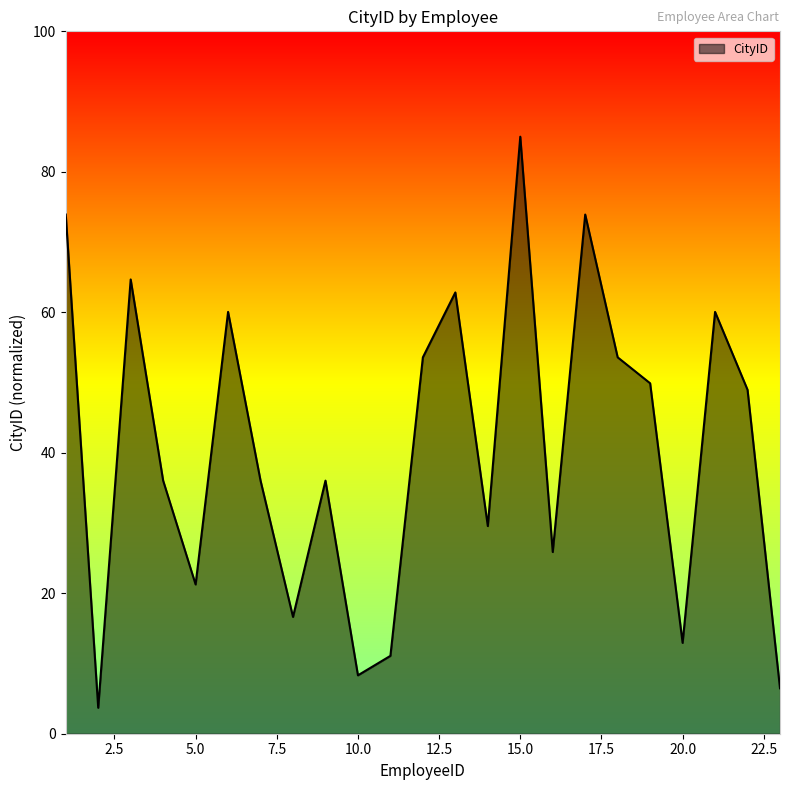

What is the difference between the maximum and minimum values?

81.3